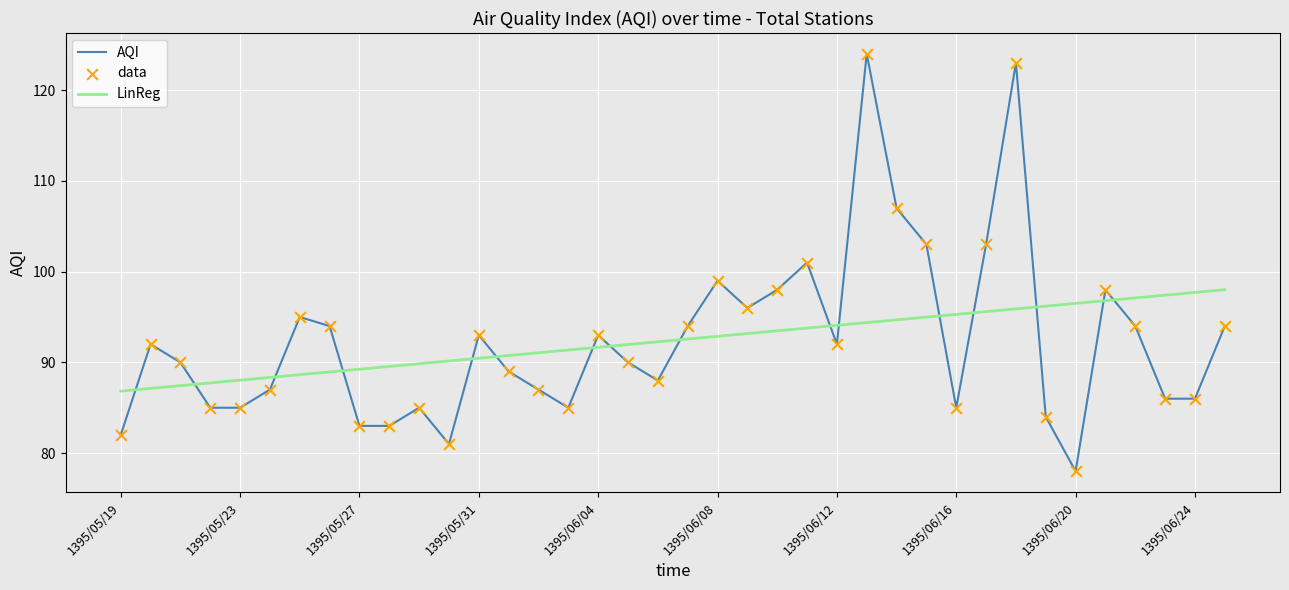

Which series has the widest spread of values?

AQI